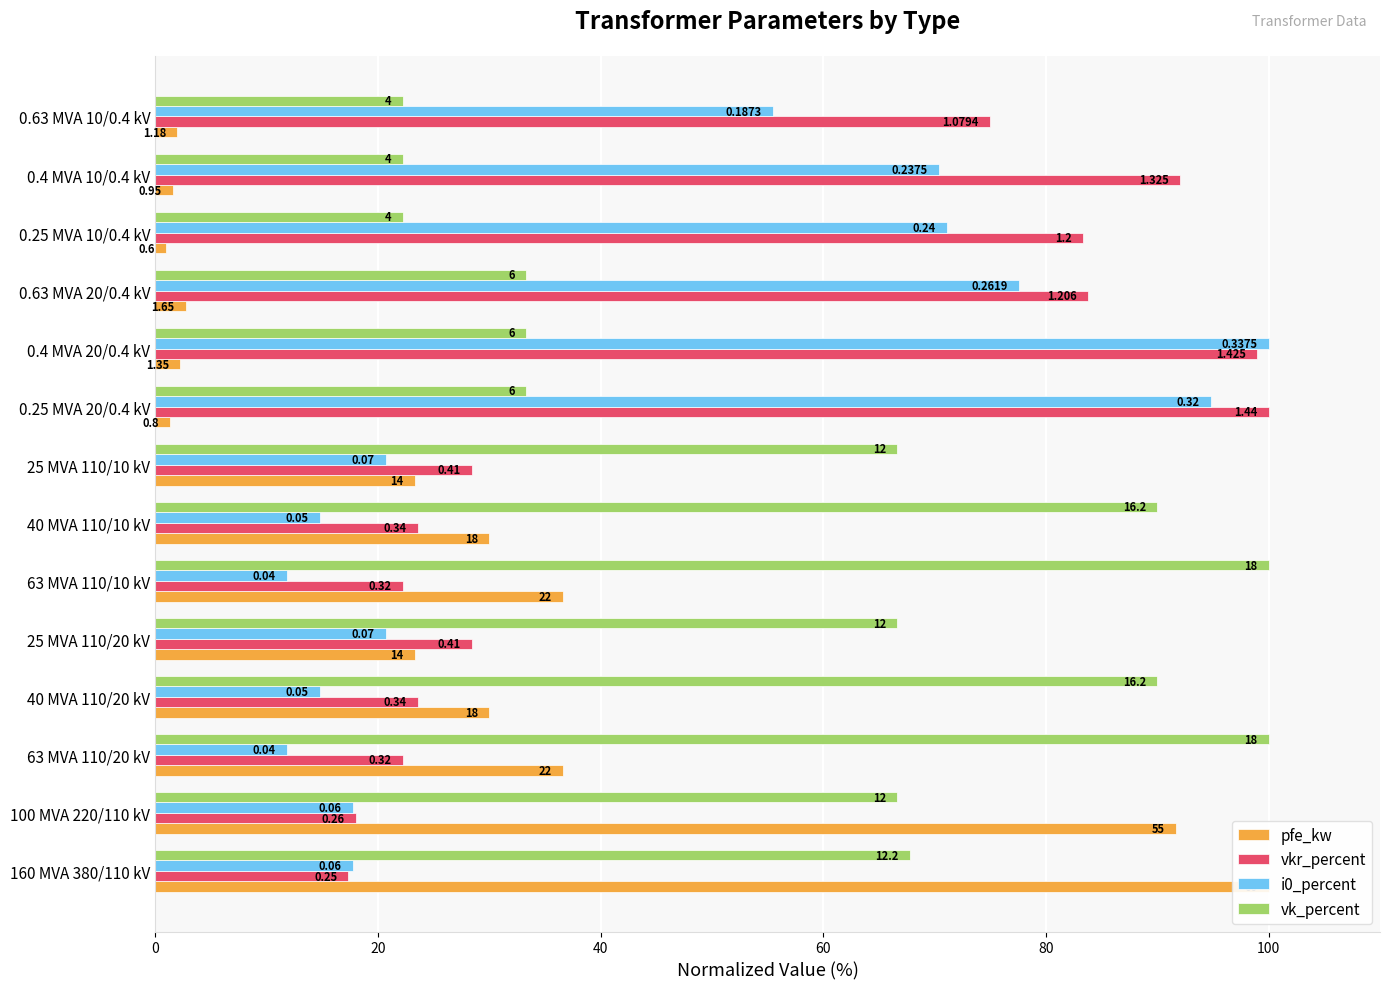

What is the total value across all series at 63 MVA 110/20 kV?

170.7